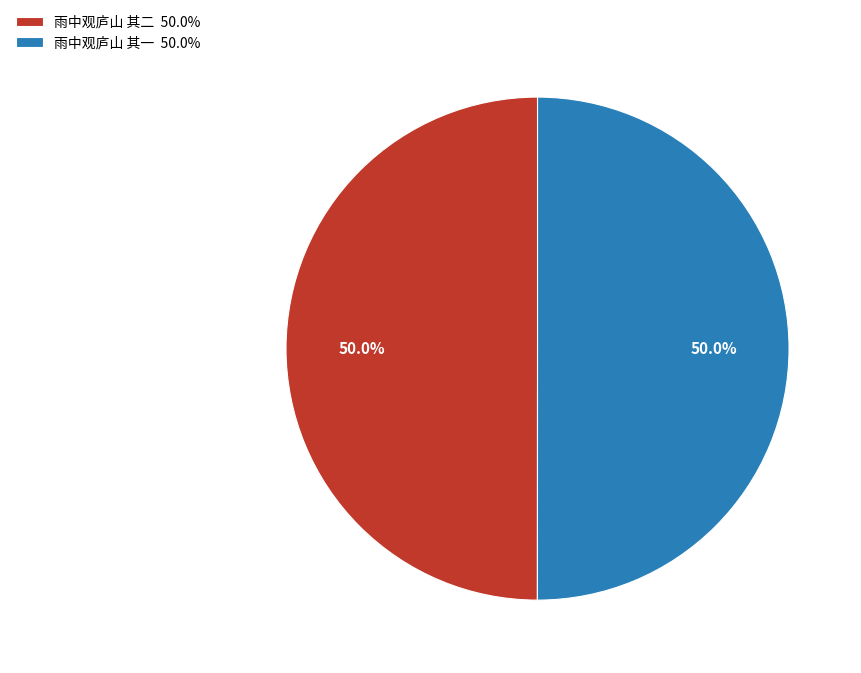

To the nearest percent, what portion does 雨中观庐山 其一 represent?

50%